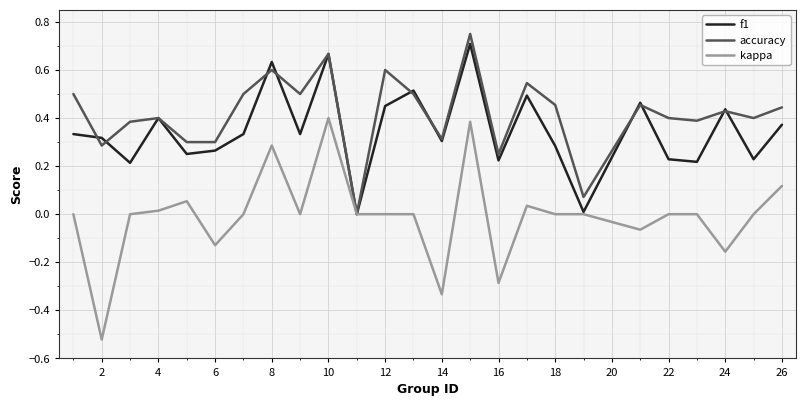

List the series in order of their overall mean, highest first.

accuracy, f1, kappa